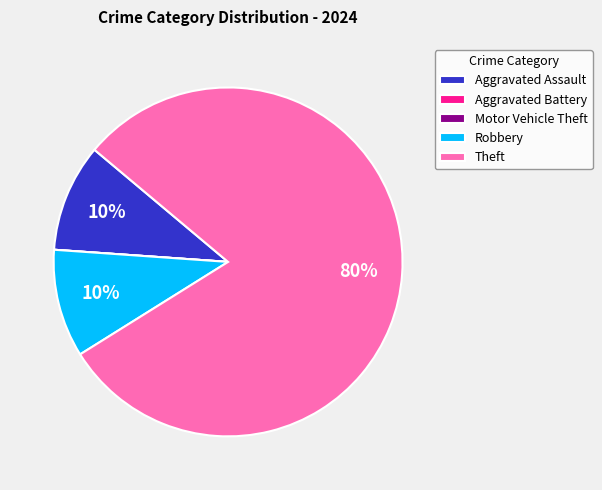

To the nearest percent, what percentage of the pie is Aggravated Assault?

10%